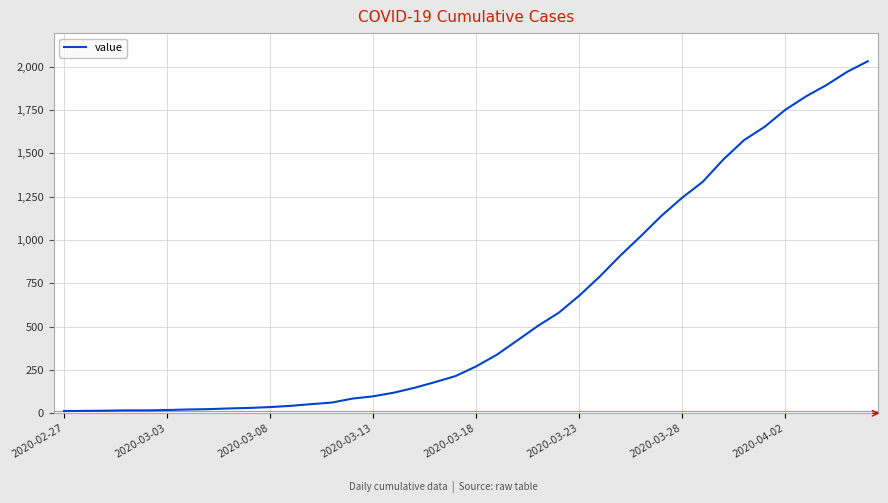

What is the greatest value displayed?

2032